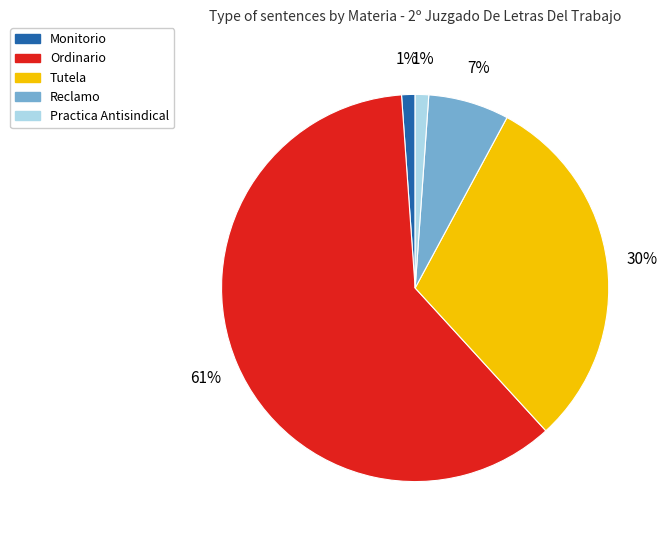

To the nearest percent, what portion does Reclamo represent?

7%